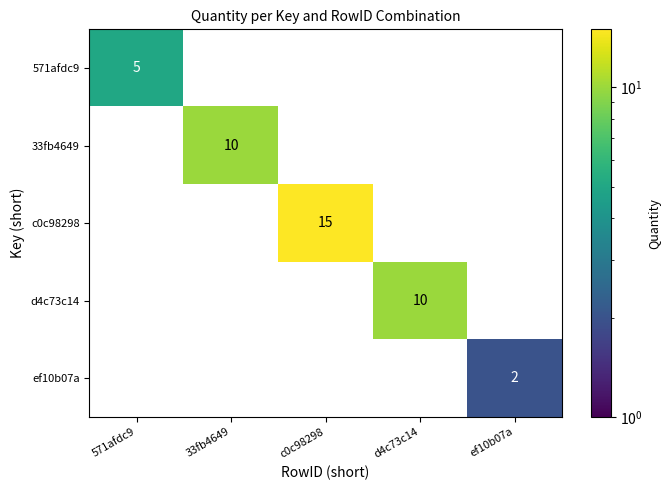

True or false: c0c98298 has a value of 15 at c0c98298.

True